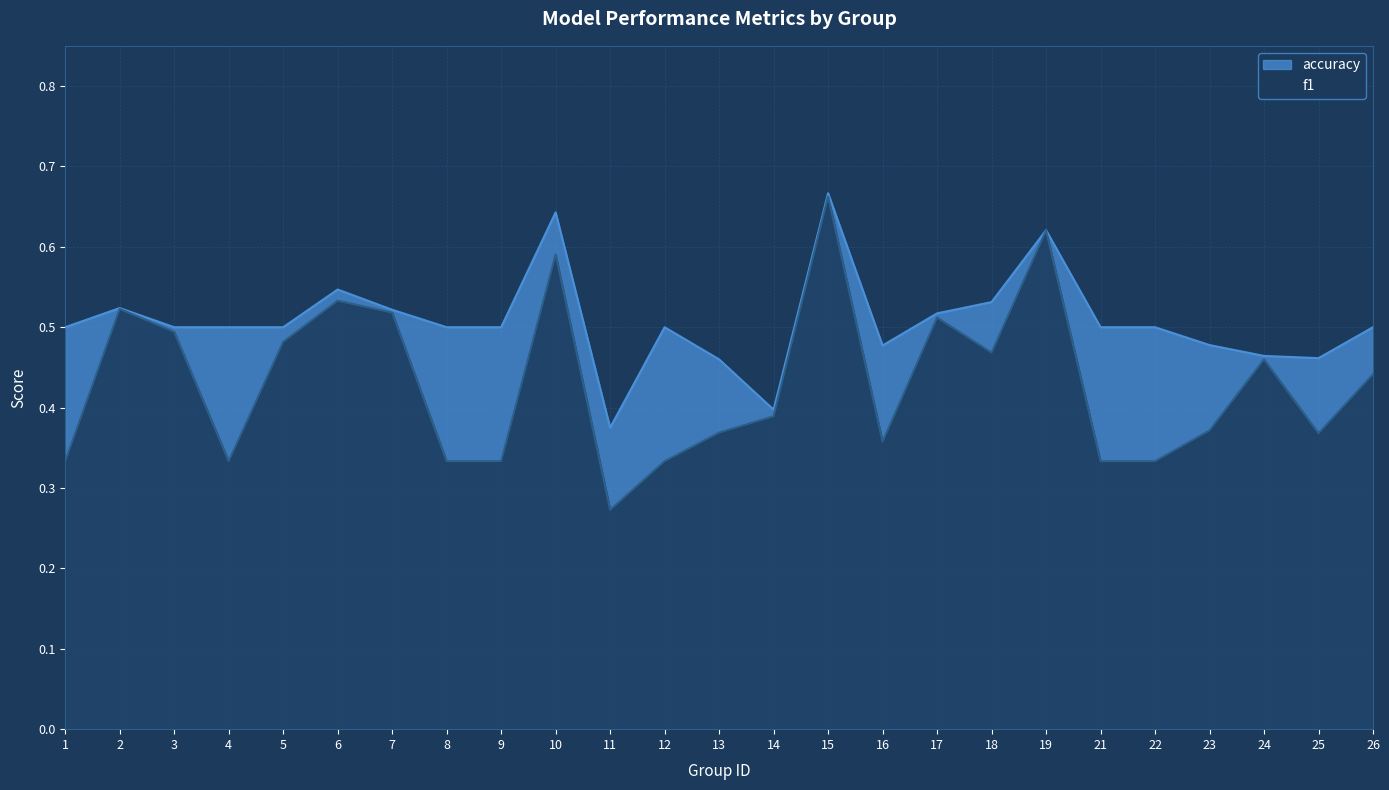

What is the smallest value displayed?

0.3